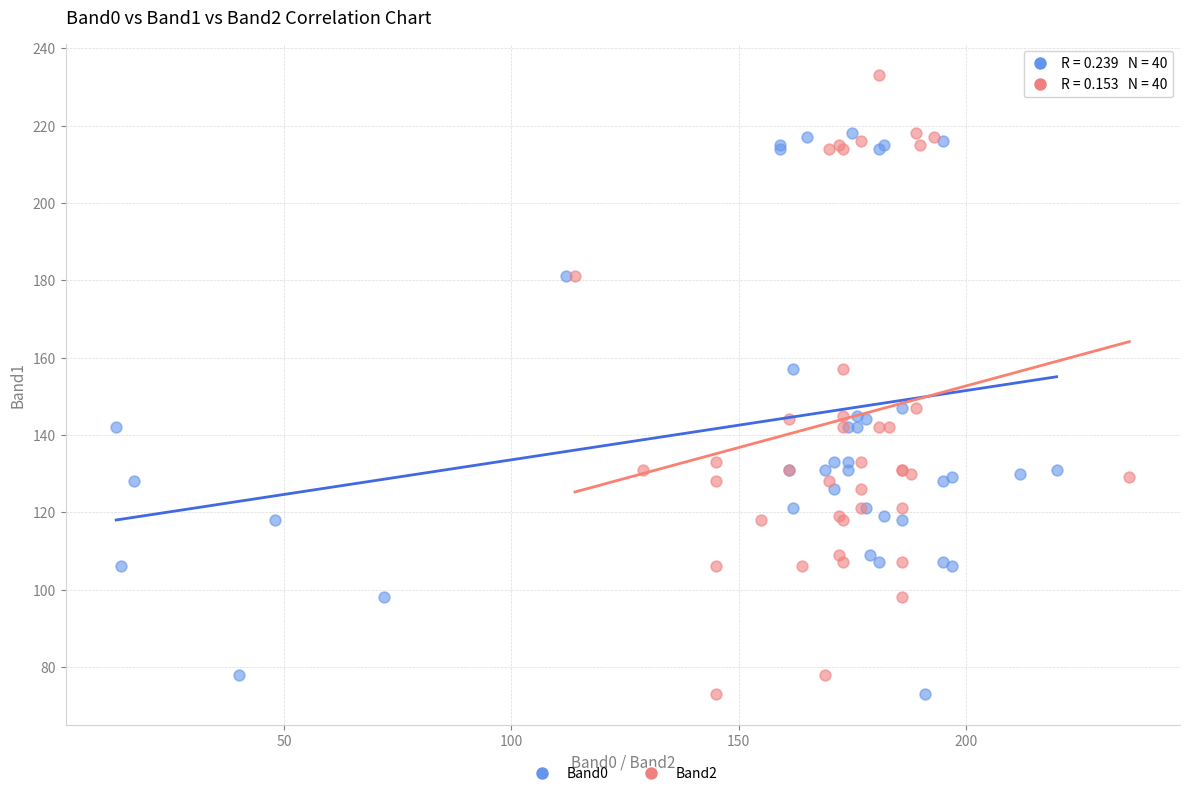

What are all the series names shown in the legend?

Band0, Band2